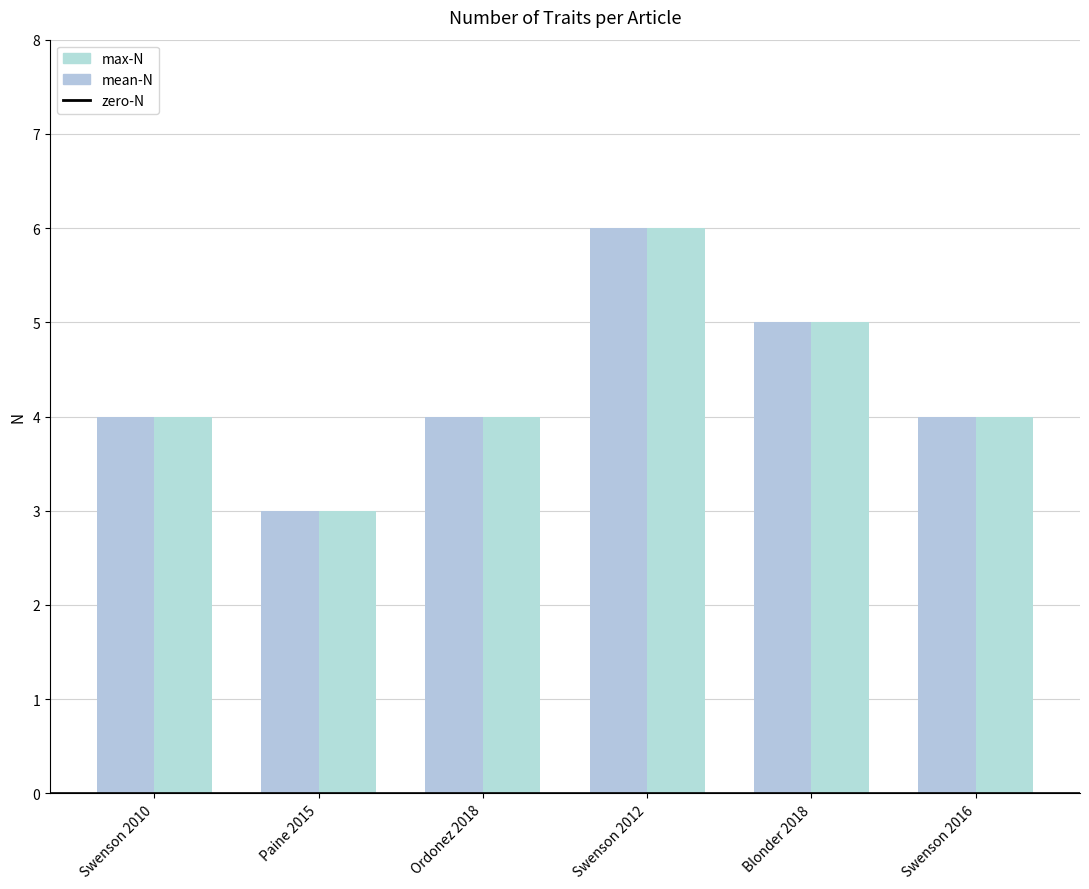

At which category is the sum across all series the highest?

Swenson 2012